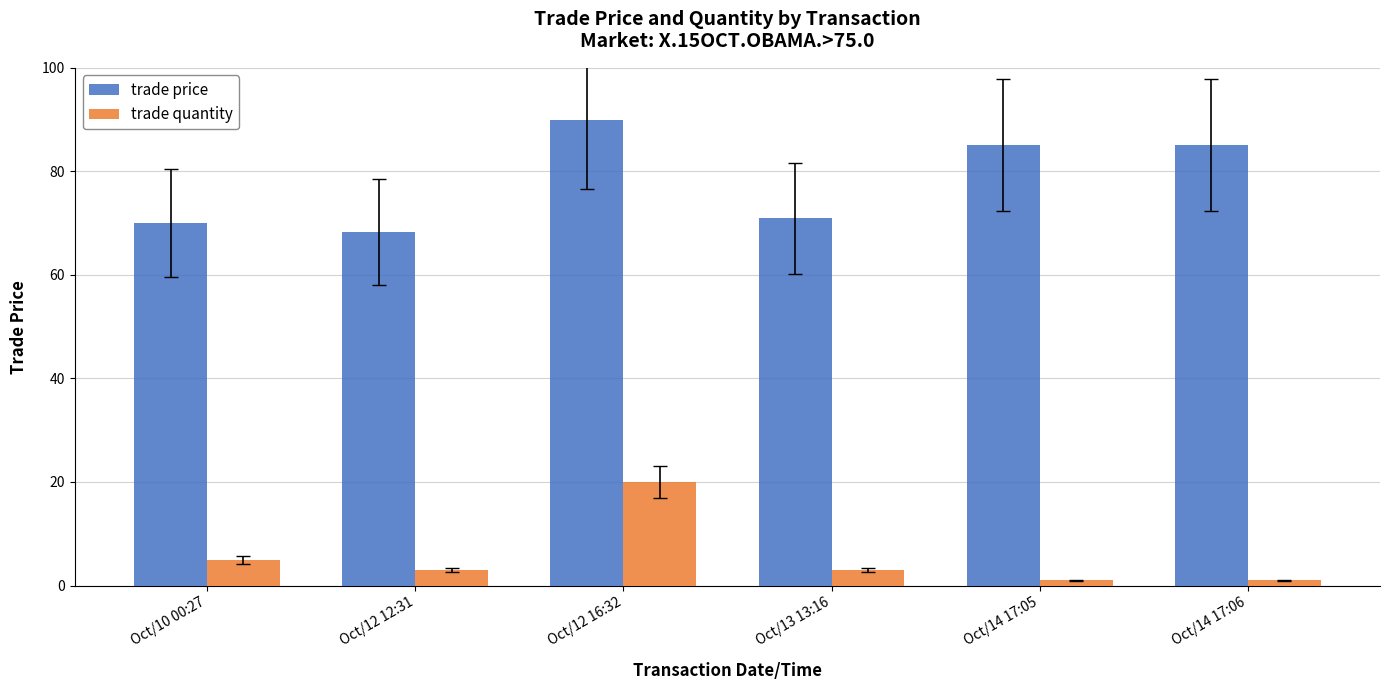

List the series in order of their overall mean, highest first.

trade price, trade quantity